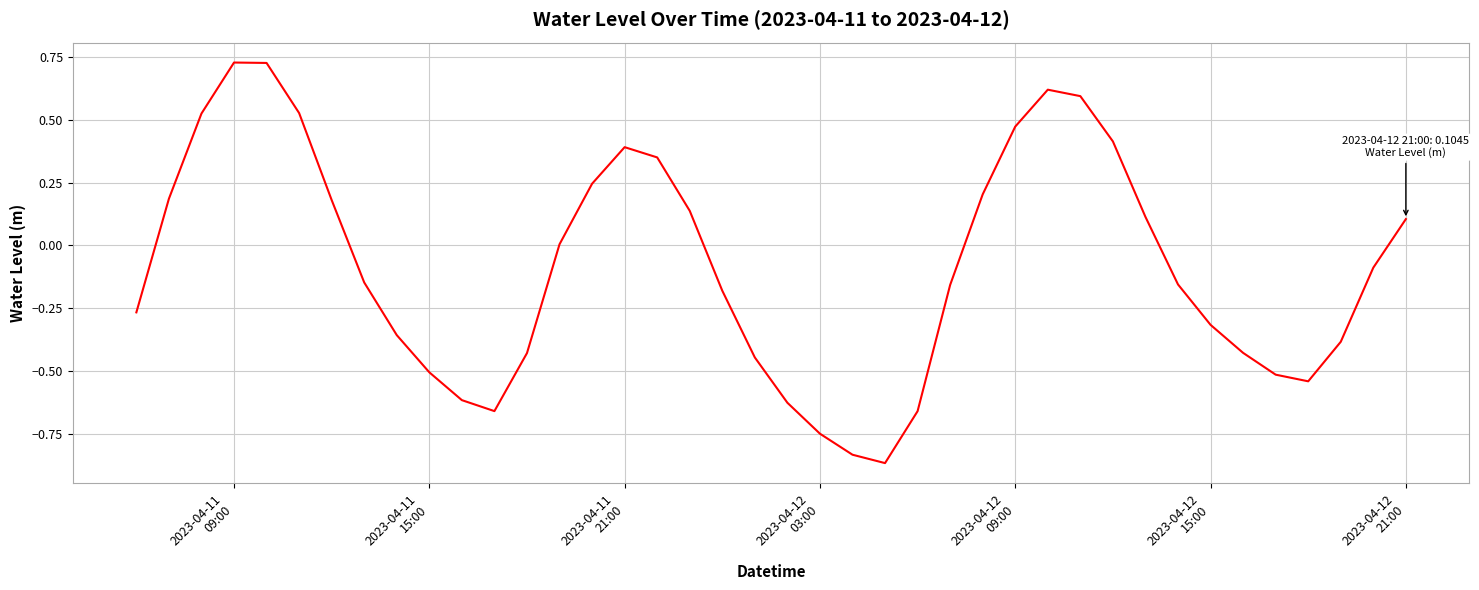

What is the difference between the maximum and minimum values?

1.6